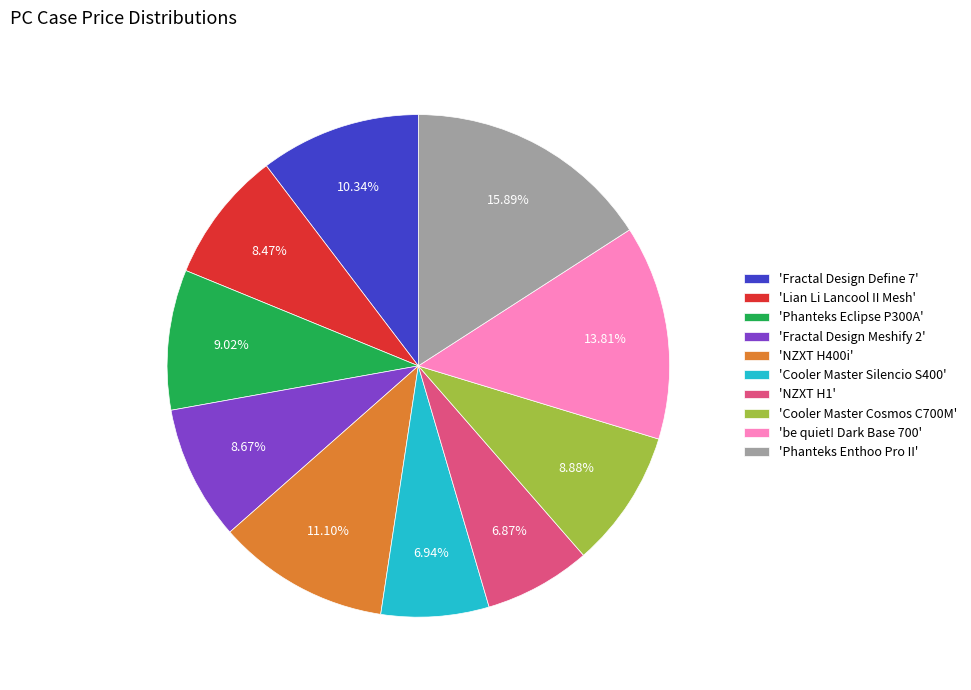

Is 'Phanteks Eclipse P300A' the majority of the pie?

No